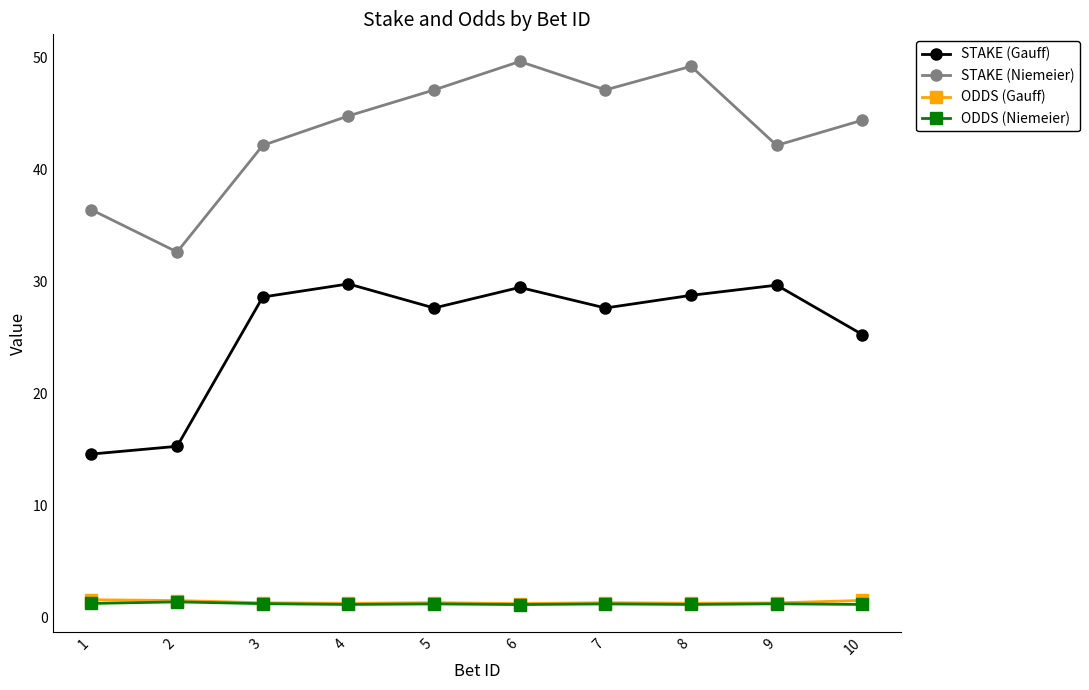

The ODDS (Niemeier) series shows 1.1 at 4. True or false?

True